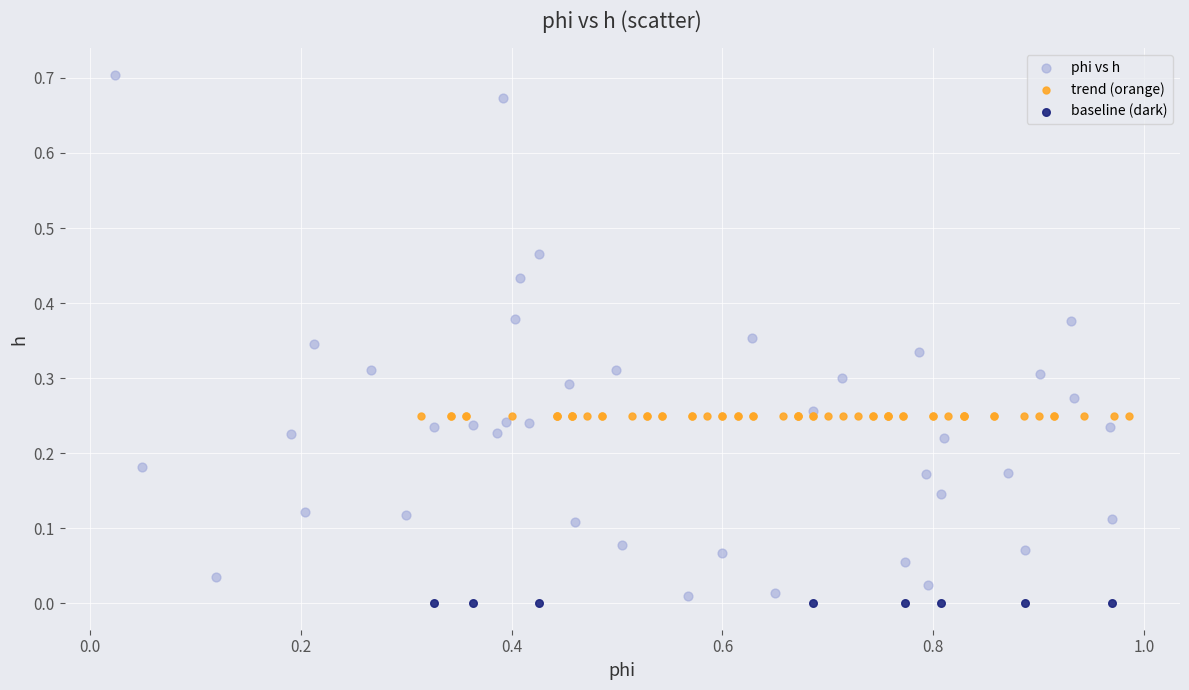

Which series reaches the maximum Y coordinate?

phi vs h